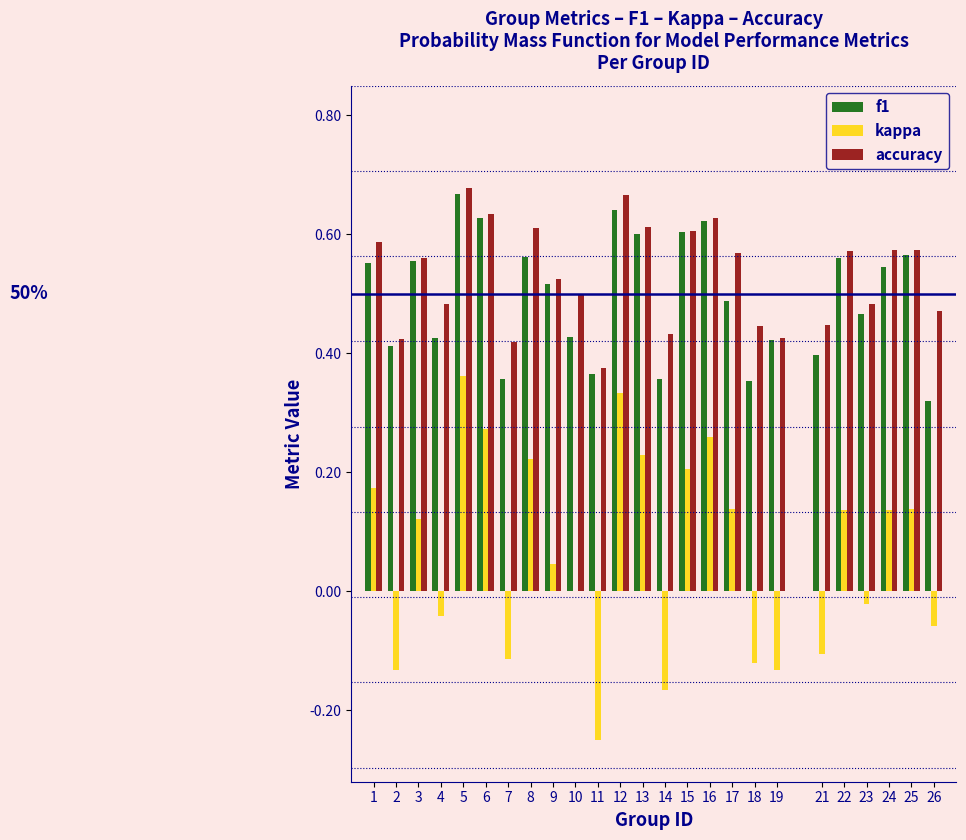

What is the sum of the f1 values at 1 and 2?

1.0